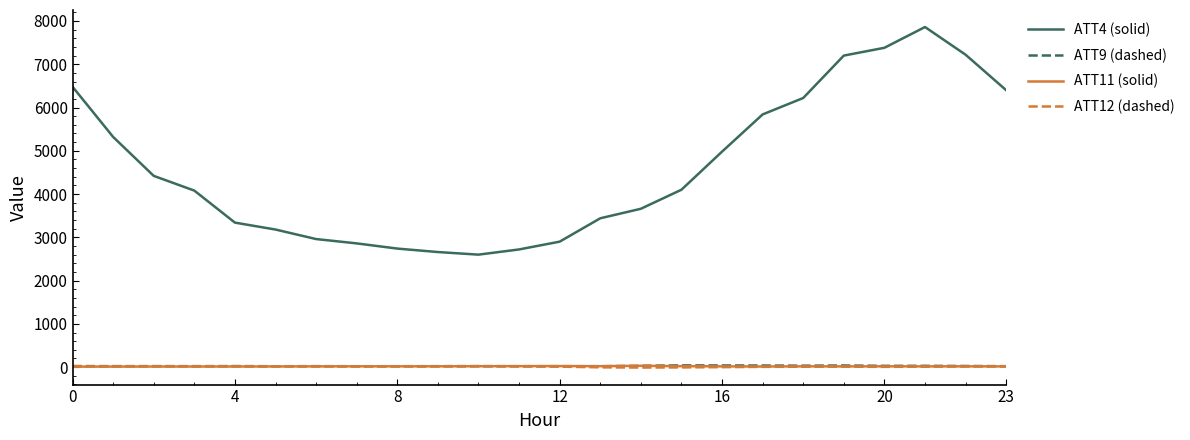

What is the maximum value for ATT4 (solid)?

7860.0